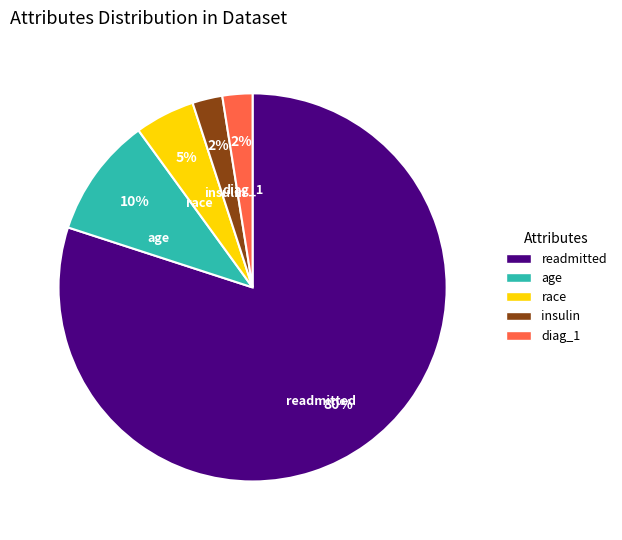

Approximately how many times larger is the value at age compared to readmitted?

0.1